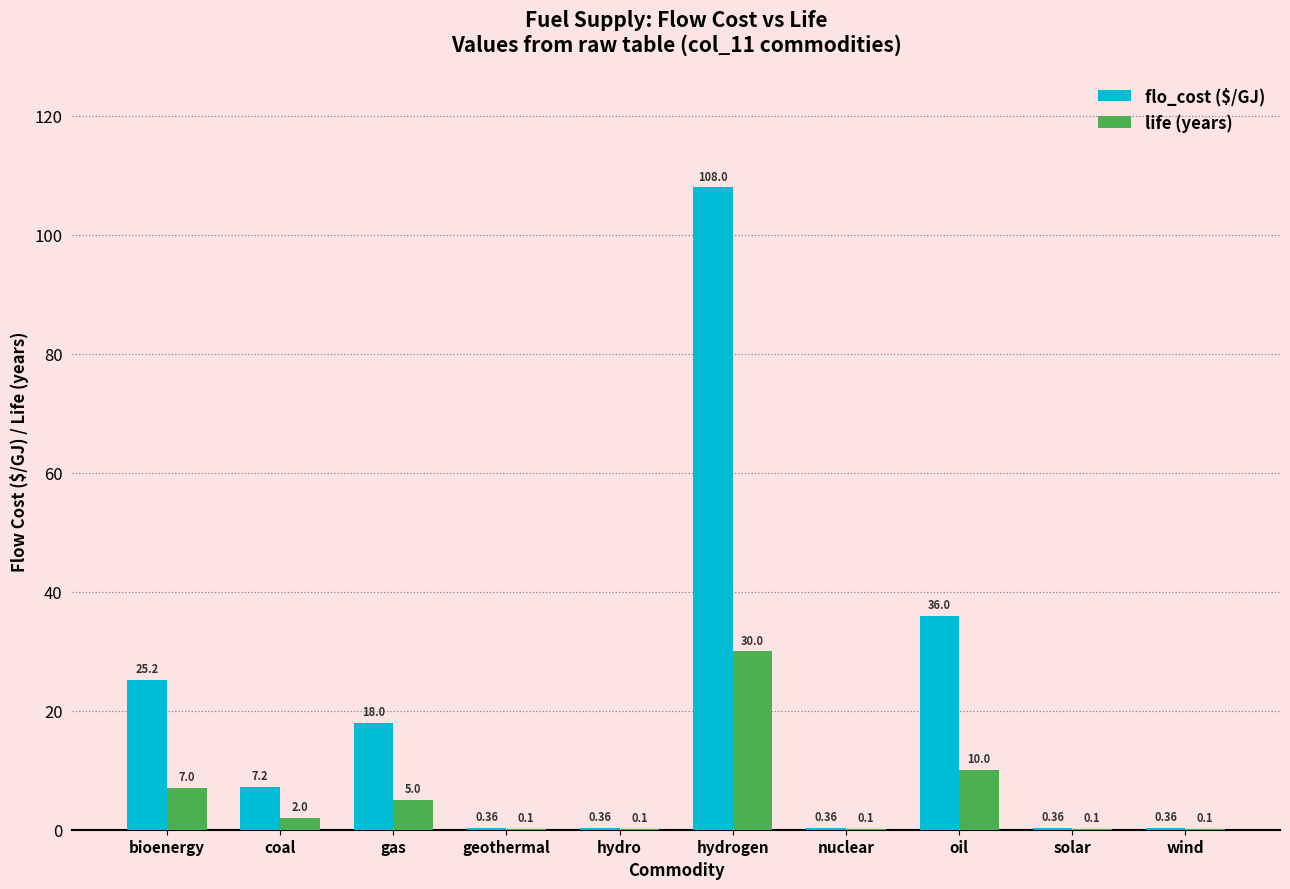

Are the bars horizontal?

No